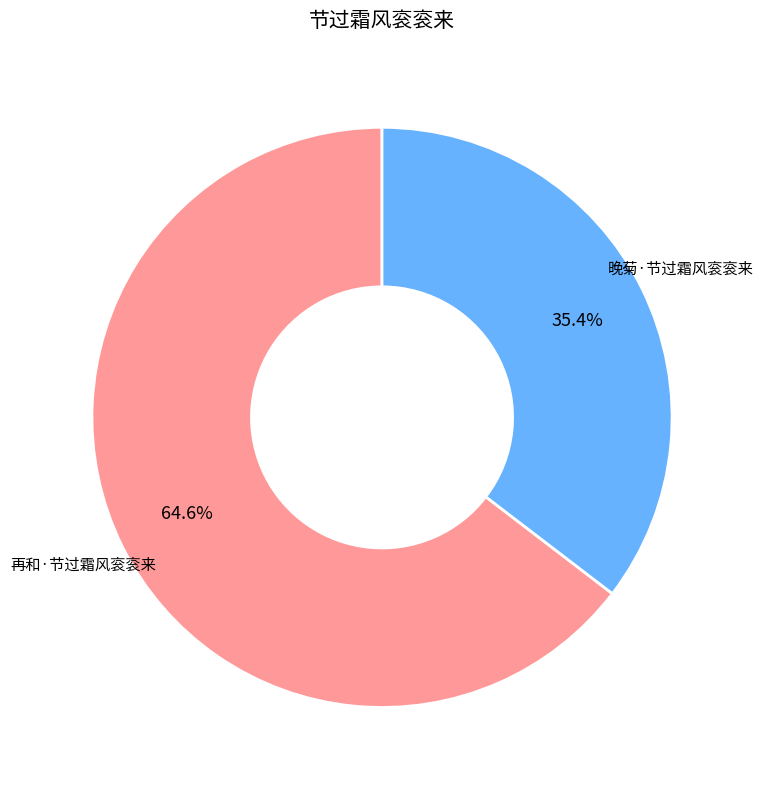

Count the number of slices in the pie.

2